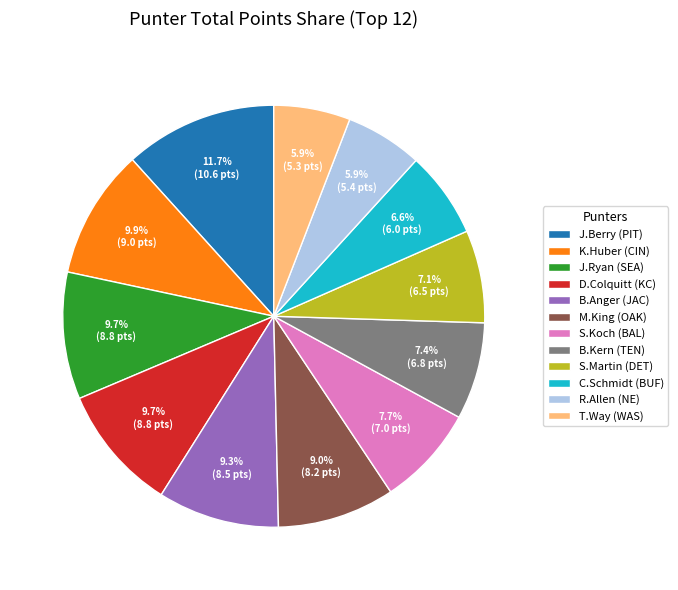

Which has a higher value, D.Colquitt (KC) or T.Way (WAS)?

D.Colquitt (KC)